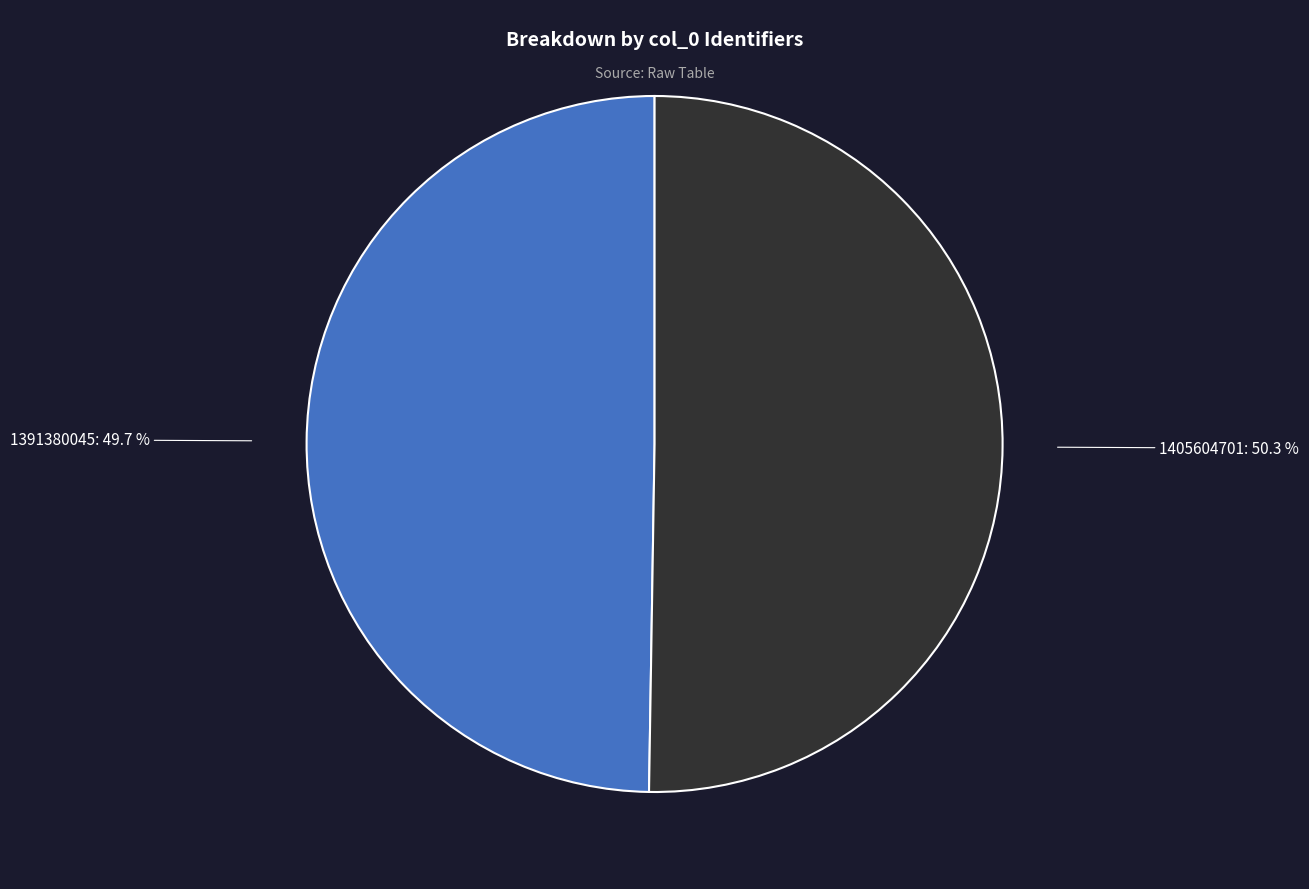

What percentage is the 1391380045 slice, to the nearest percent?

50%